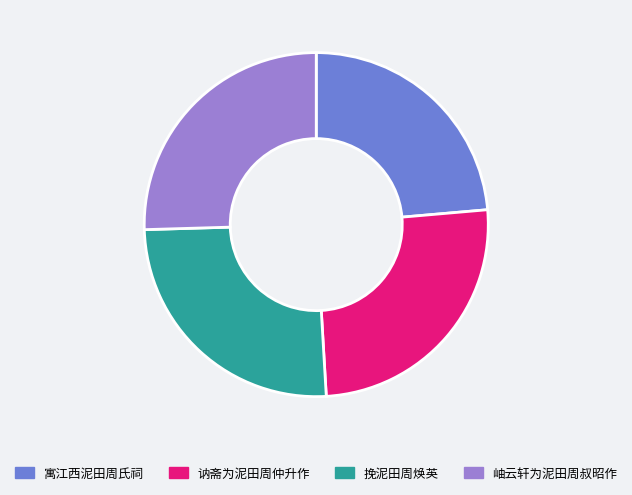

The 讷斋为泥田周仲升作 slice represents 36% of the pie. True or false?

False